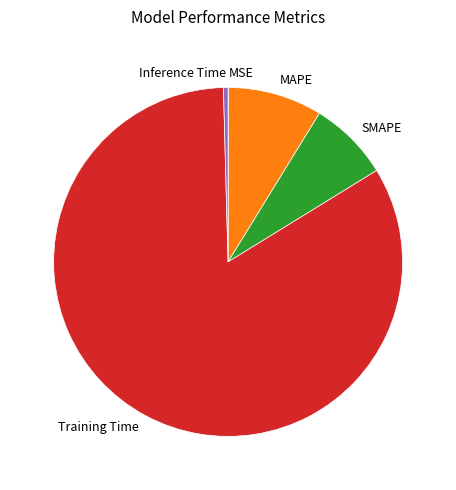

Combined, do Training Time and Inference Time account for over 50%?

Yes